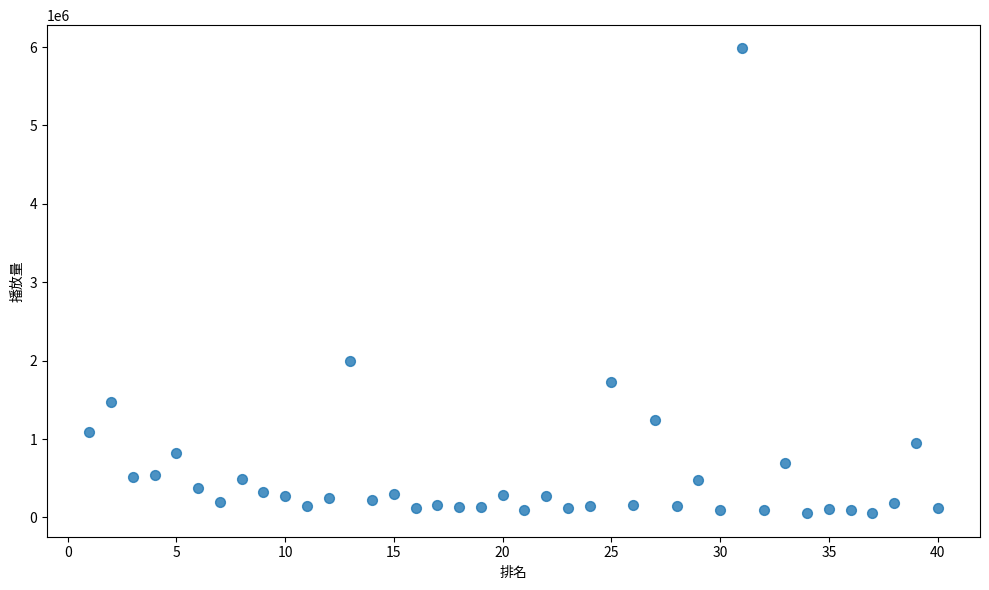

What is the range of X values (max minus min)?

39